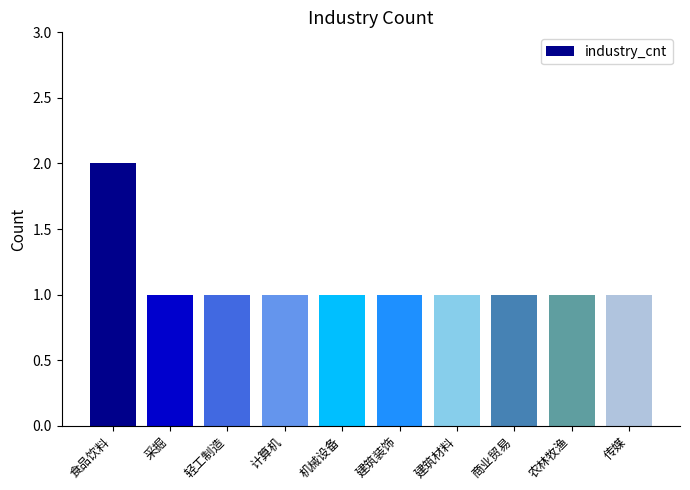

What is the label of the 5th bar from the left?

机械设备